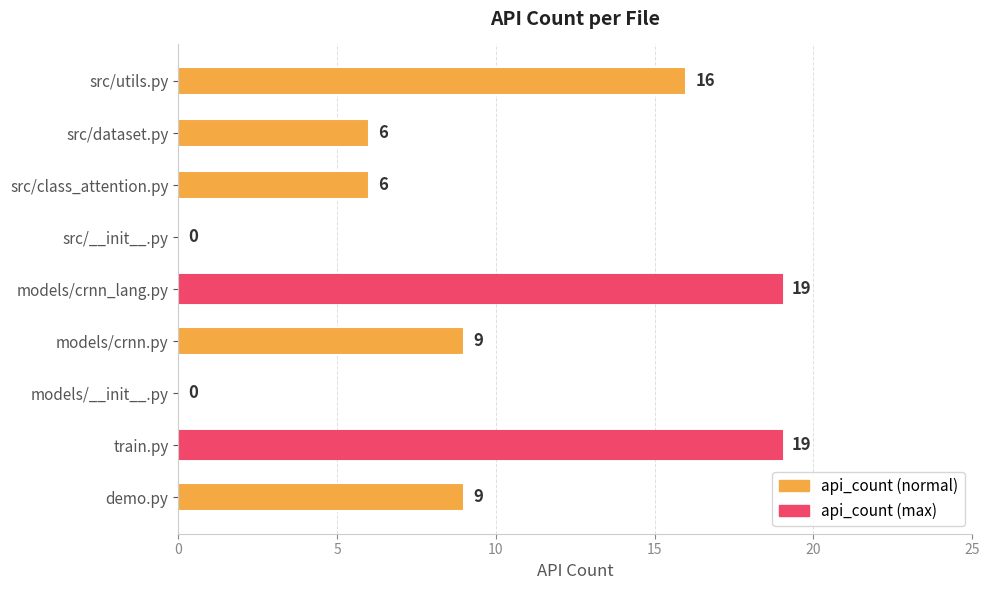

Reading bottom to top, list all the values displayed in this chart.

demo.py=9	train.py=19	models/__init__.py=0	models/crnn.py=9	models/crnn_lang.py=19	src/__init__.py=0	src/class_attention.py=6	src/dataset.py=6	src/utils.py=16